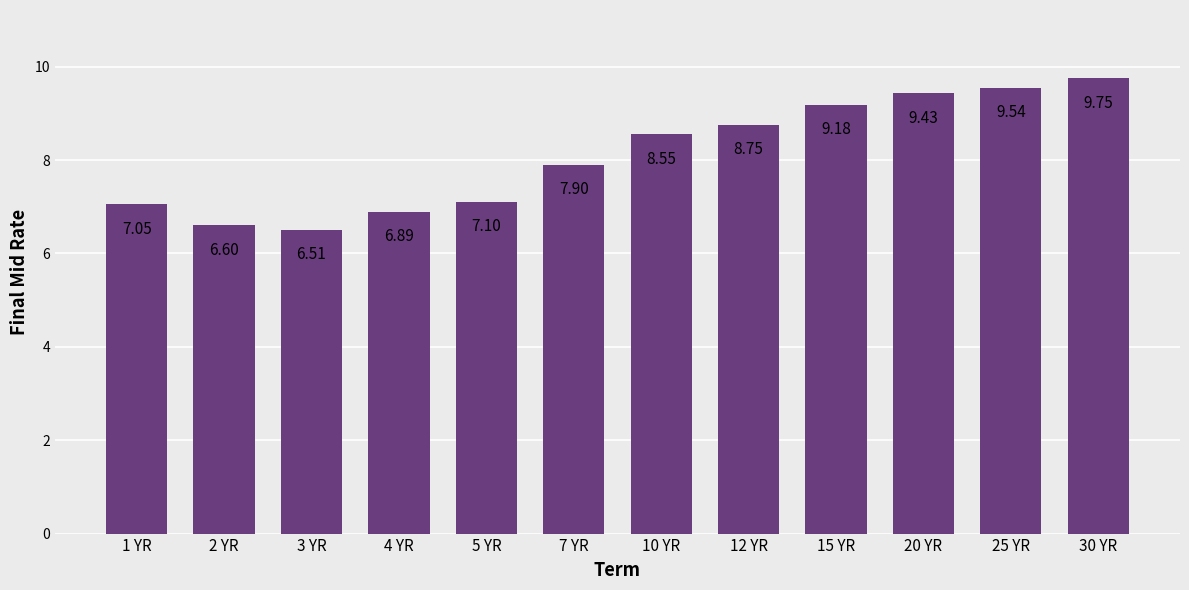

The value at 2 YR is 1.9. True or false?

False